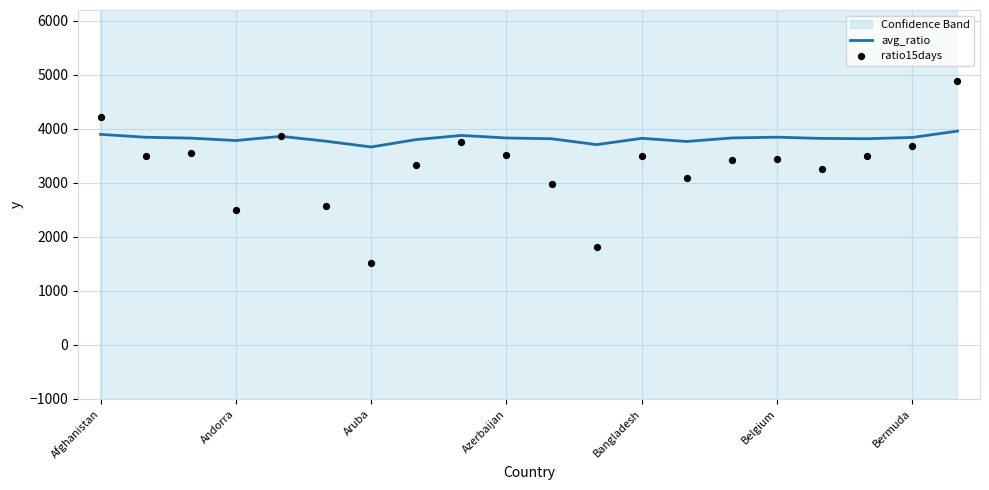

Which series contains the highest Y value?

ratio15days